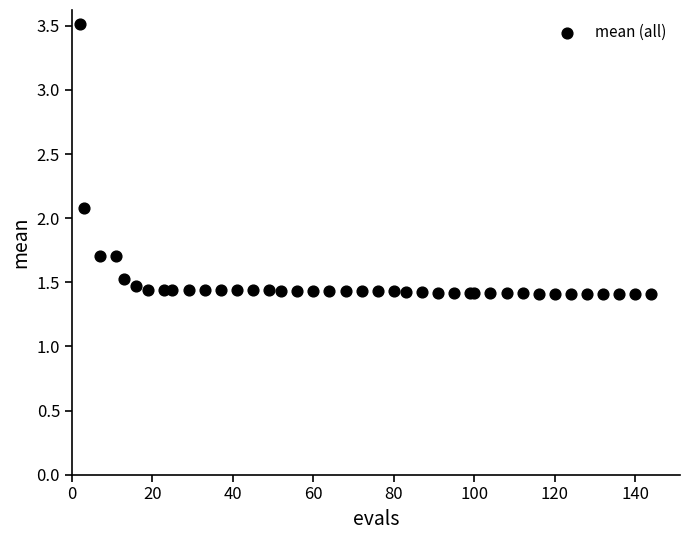

What Y value in the scatter plot is closest to 2?

2.1